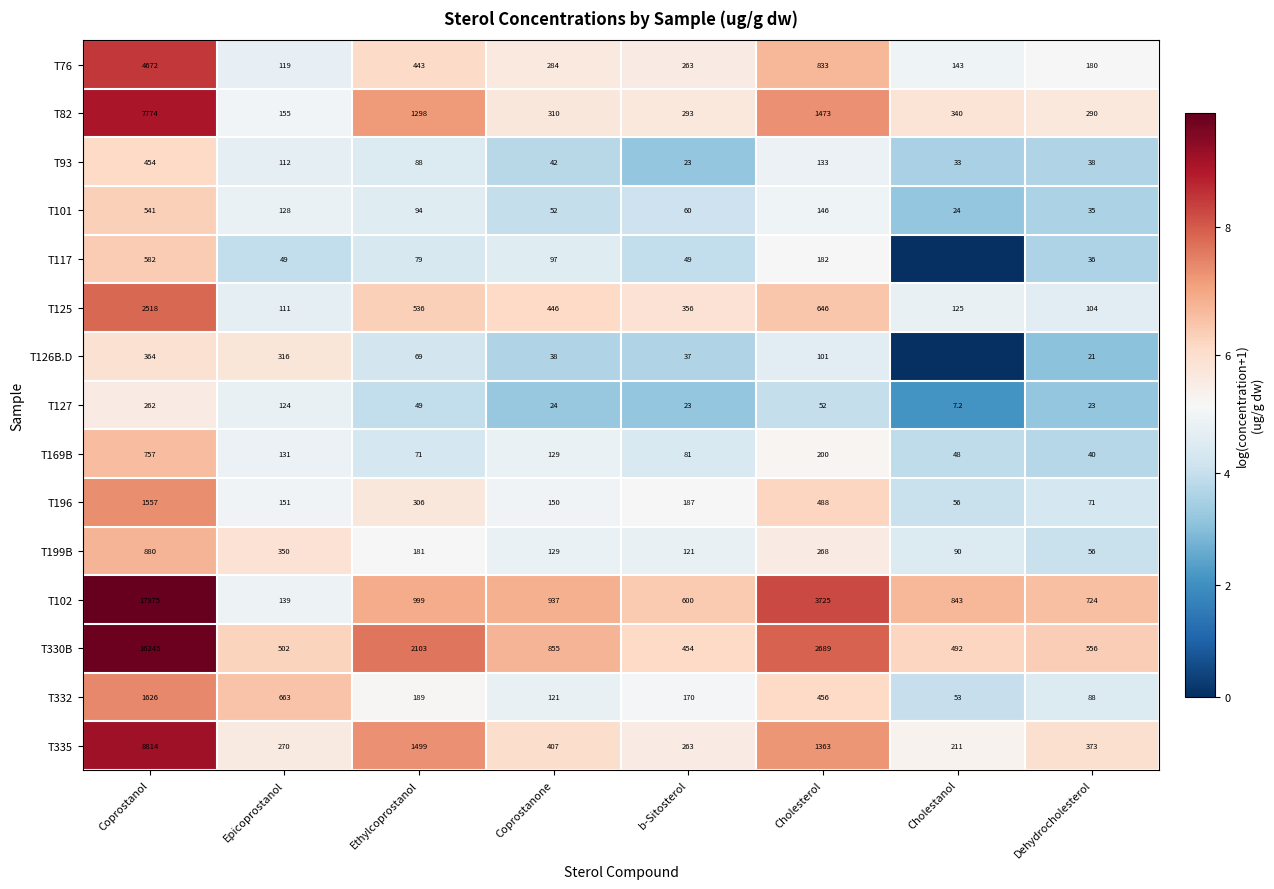

At which label does T125 reach its peak?

Coprostanol